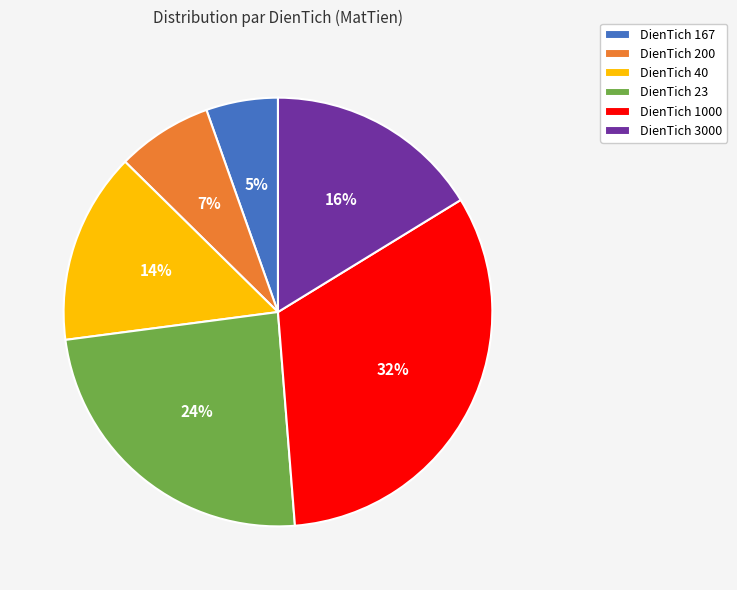

To the nearest percent, what portion does DienTich 200 represent?

7%